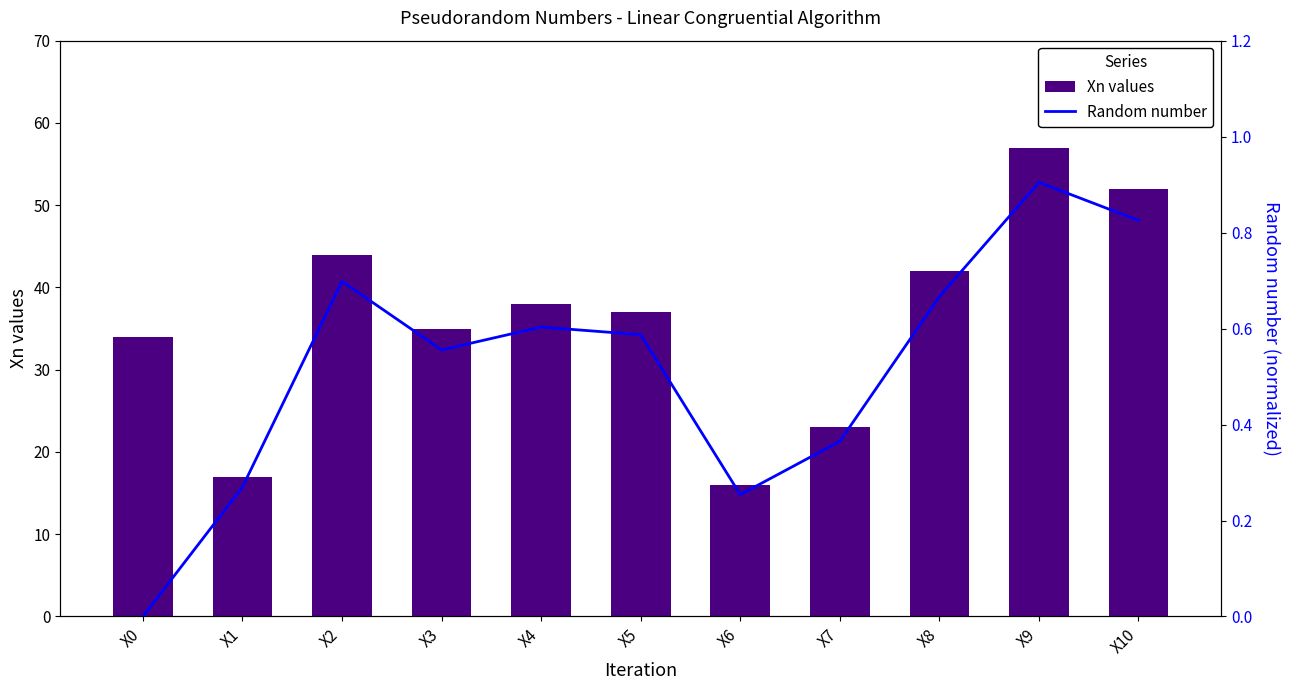

List the series in order of their peak value, highest first.

Xn values, Random number